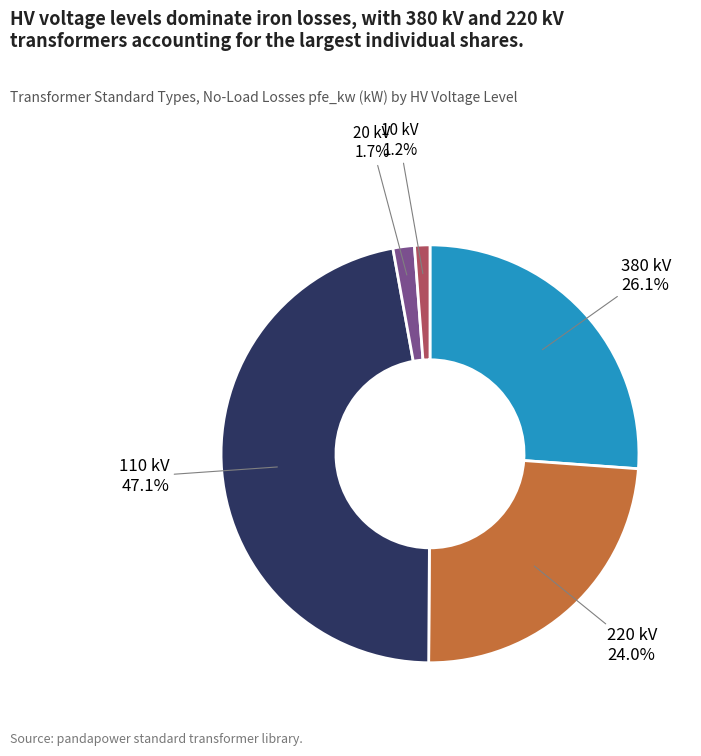

Is there any slice that represents more than half of the pie?

No